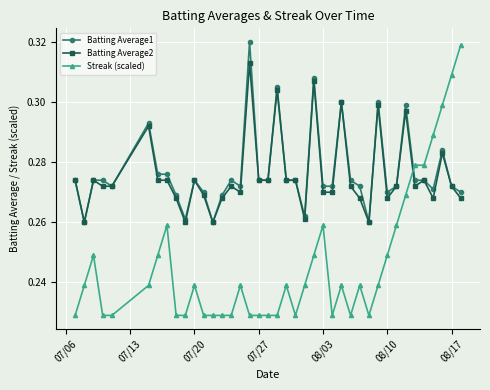

True or false: Batting Average2 has more than 1 interior local peaks.

True